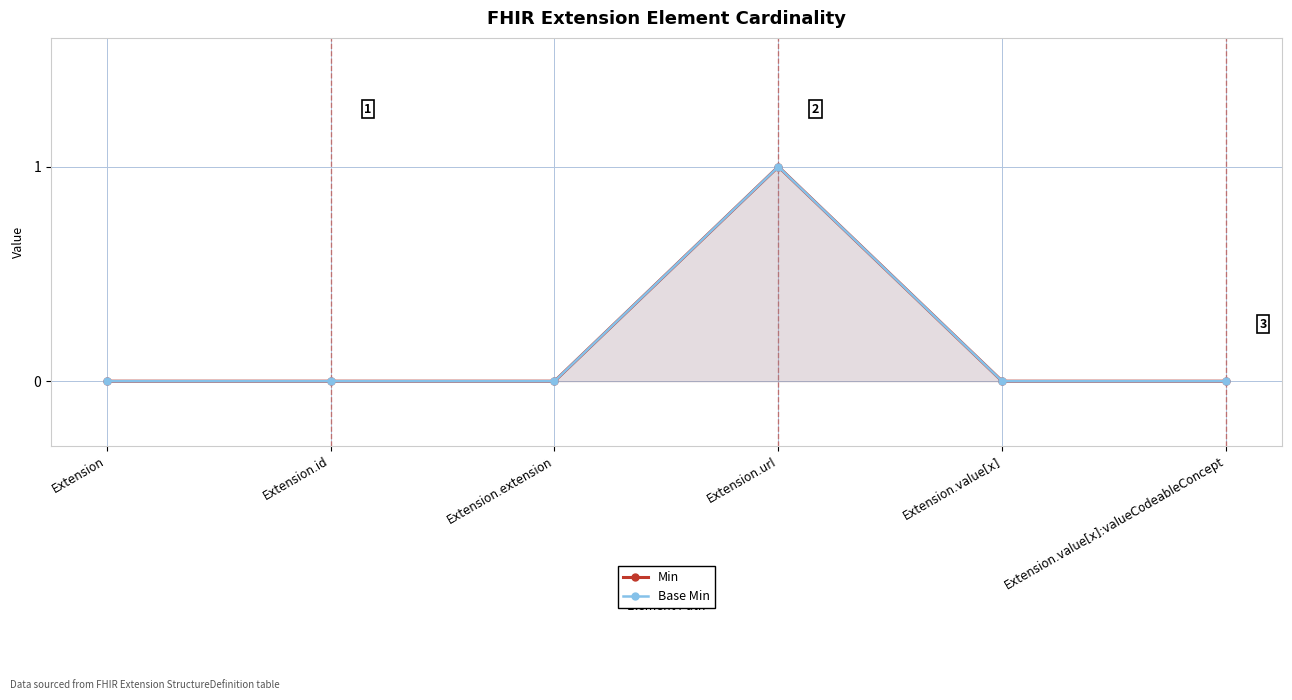

Rank the series by their maximum value, from lowest to highest.

Min, Base Min